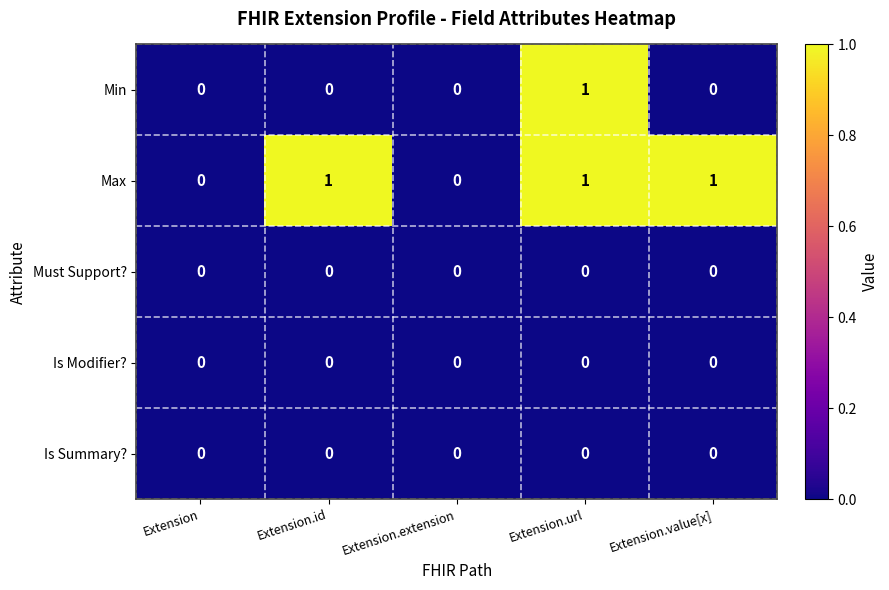

At which category is the sum across all series the highest?

Extension.url